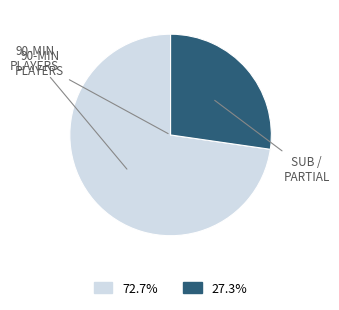

Is there a majority slice in this chart?

Yes